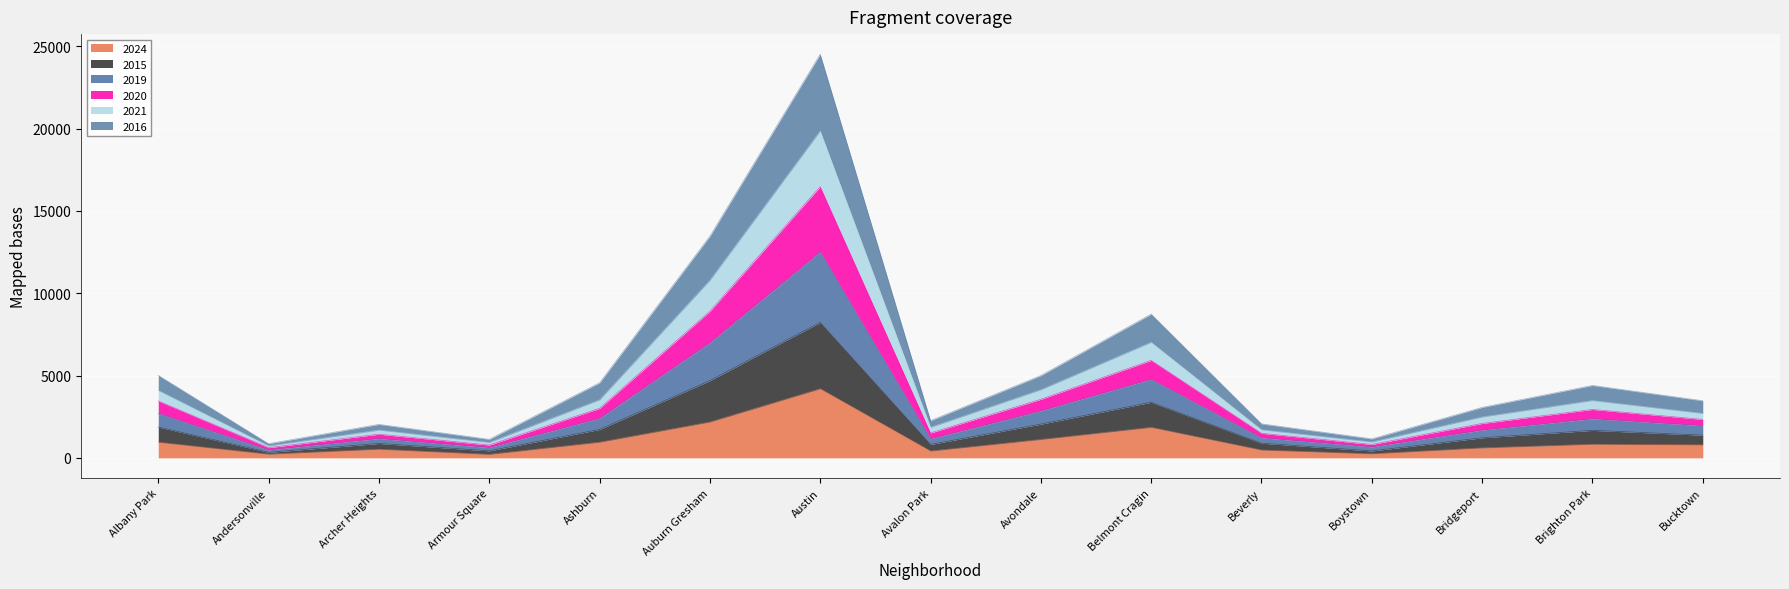

True or false: 2015 and 2016 intersect in this chart.

False